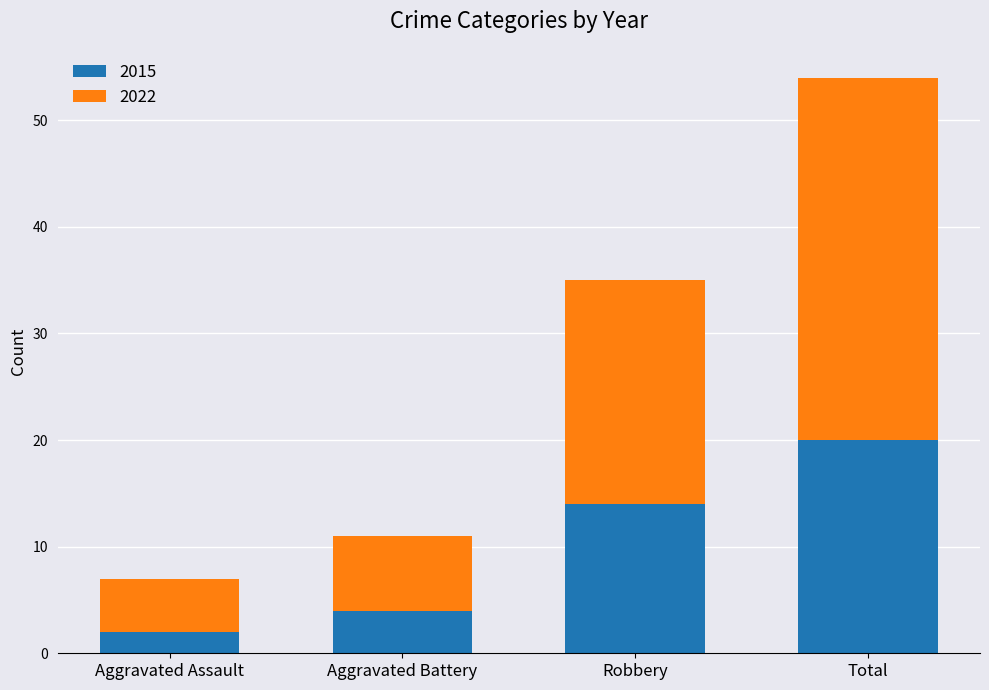

What is the sum of the 2015 values at Aggravated Assault and Aggravated Battery?

6